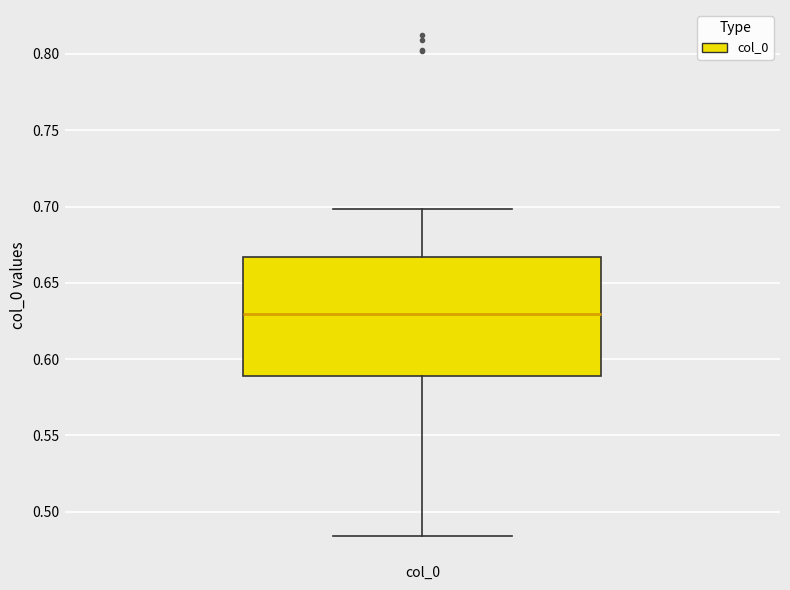

Read this box plot against the y-axis: the position of the median line, the range covered by the box, and the ends of both whiskers. The values are not printed on the chart, so give them approximately, as read against the axis.

median 0.630, box 0.590 to 0.665, whiskers 0.485 to 0.700